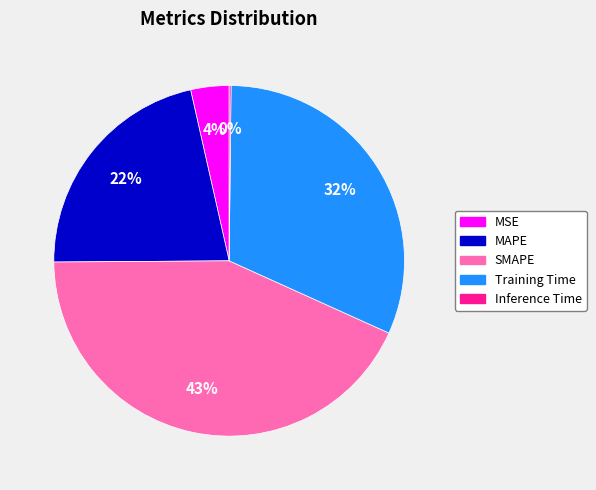

Which slice is the largest?

SMAPE